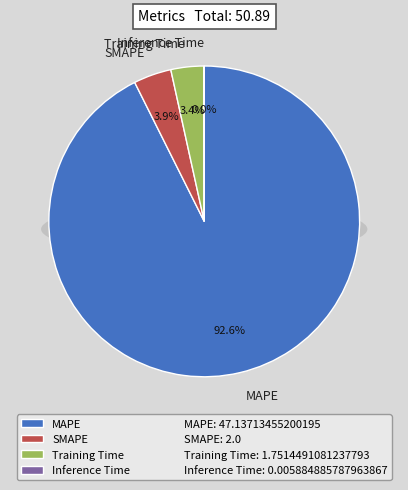

Rank the categories by value from lowest to highest.

Inference Time, Training Time, SMAPE, MAPE